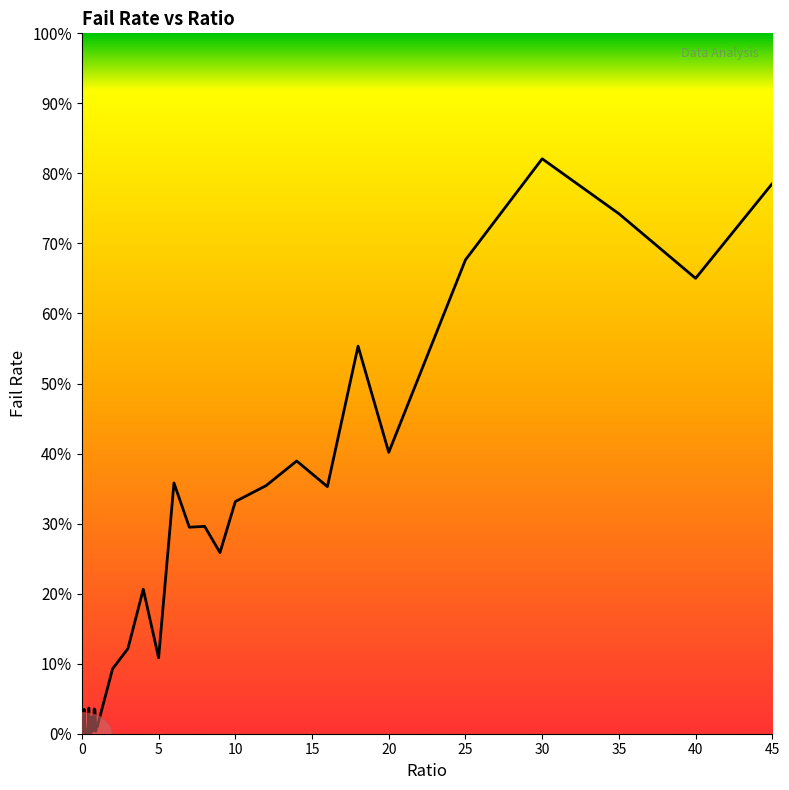

What is the difference between the maximum and minimum values?

82.1